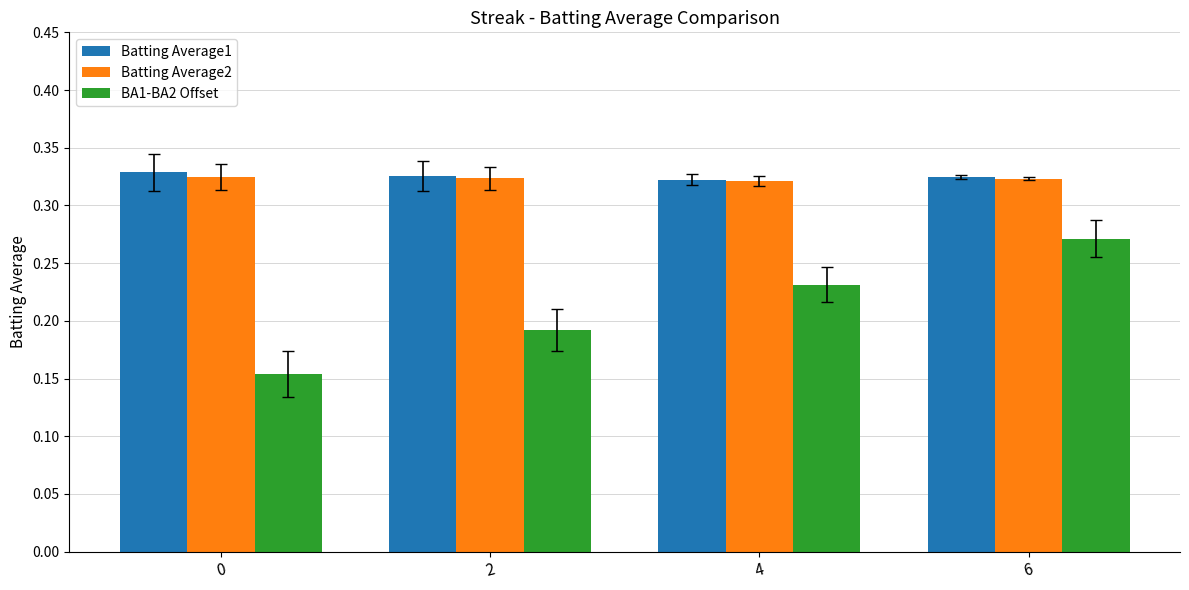

Which series has the widest spread of values?

BA1-BA2 Offset